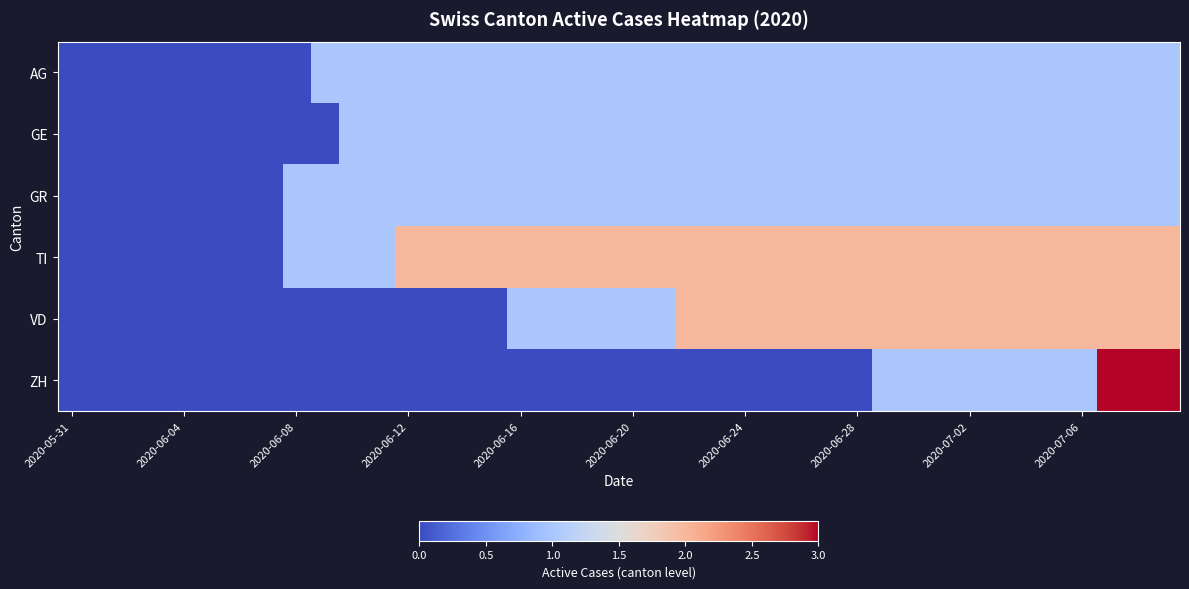

At which category is the sum across all series the highest?

37